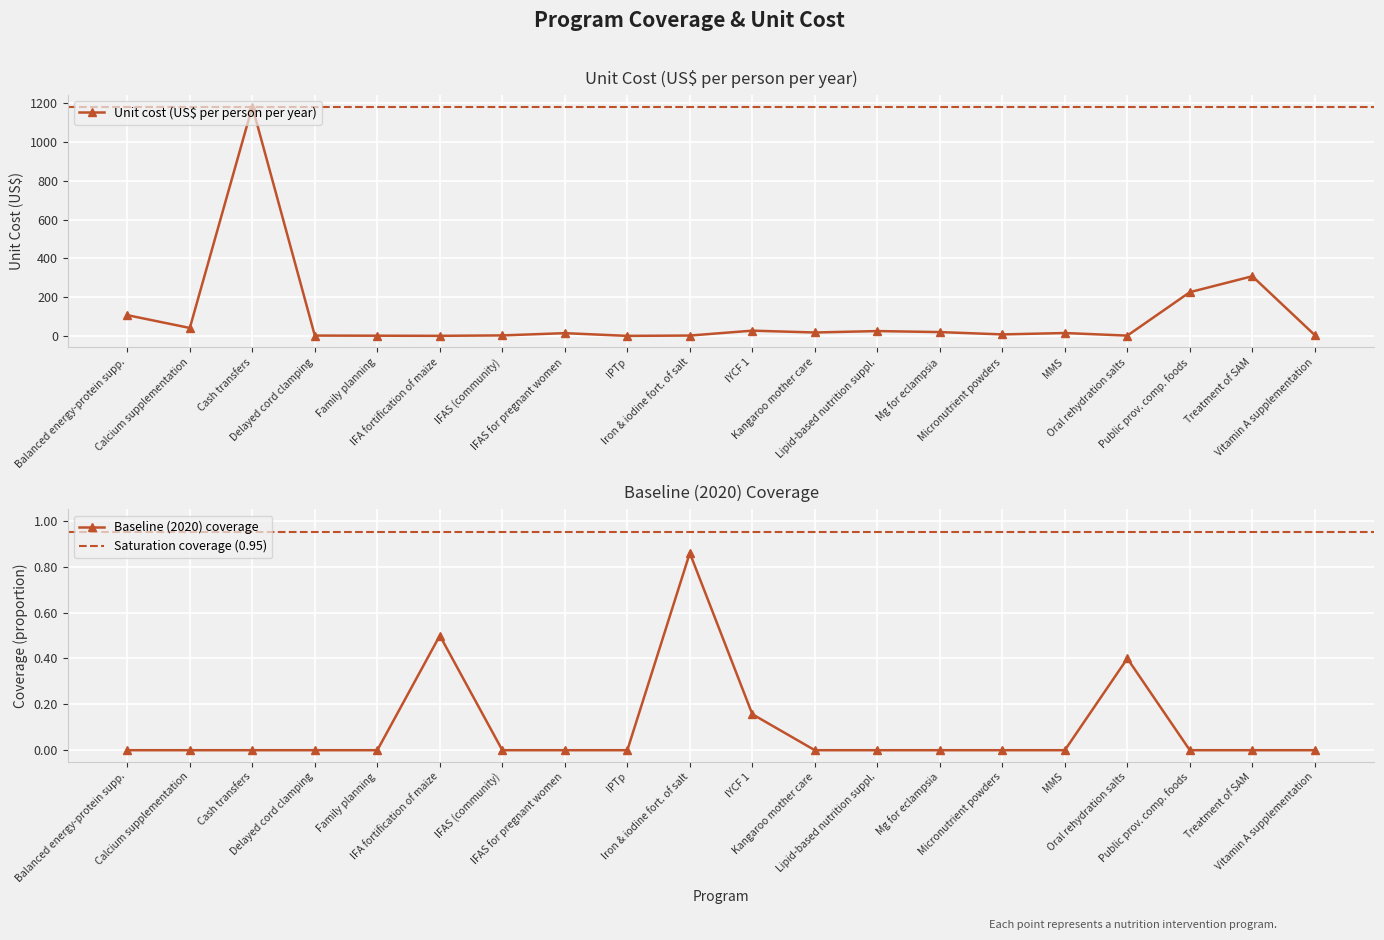

How many times do baseline_coverage and unit_cost cross each other?

2